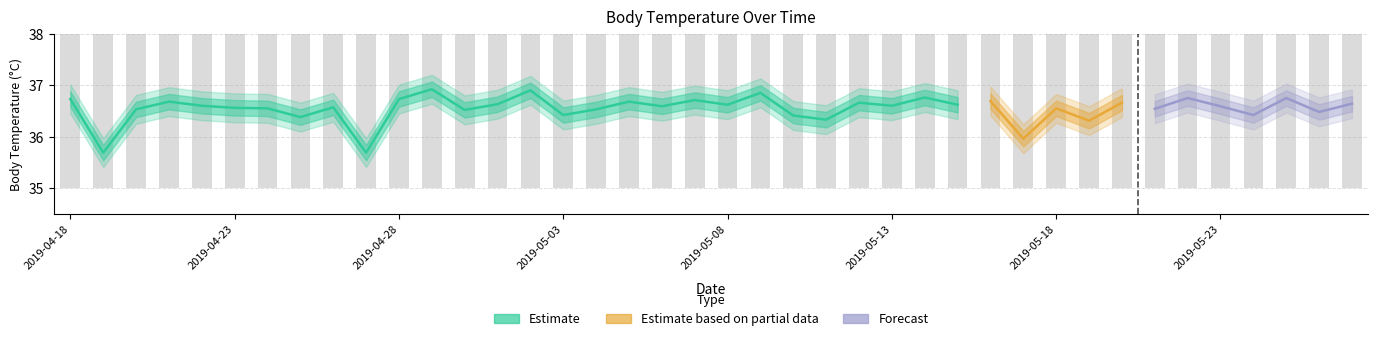

Between 2019-05-15 and 2019-05-03, which is larger?

2019-05-15